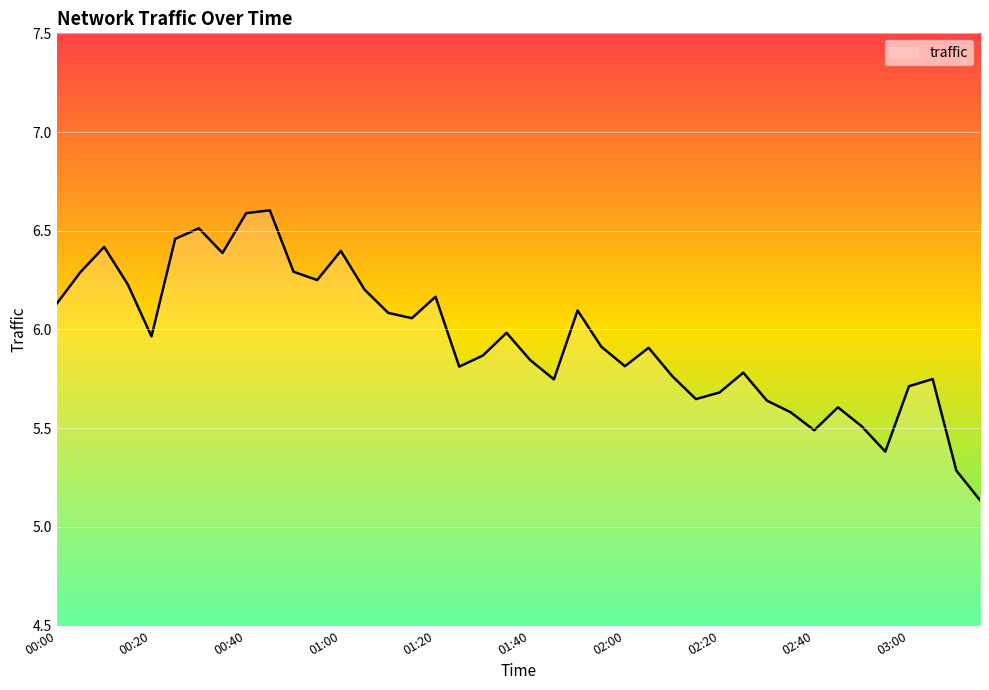

What is the difference between the maximum and minimum values?

1.5